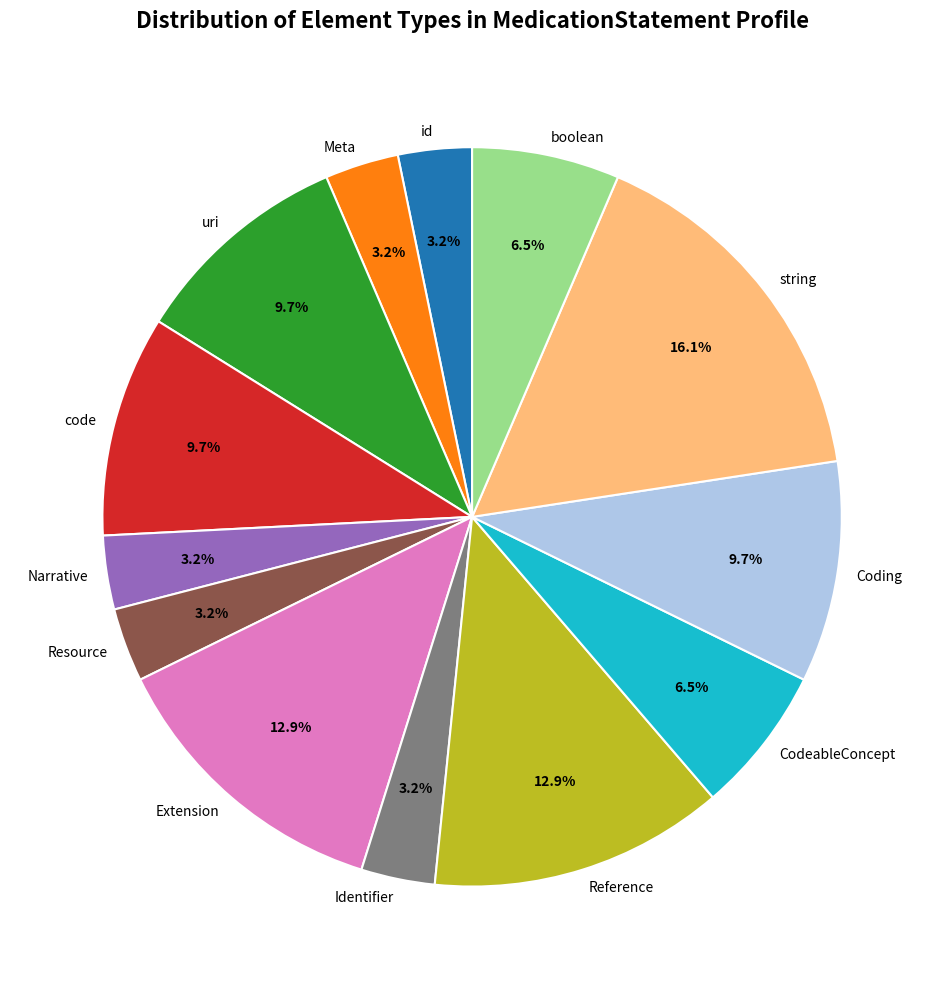

Which category has the biggest portion of the pie?

string